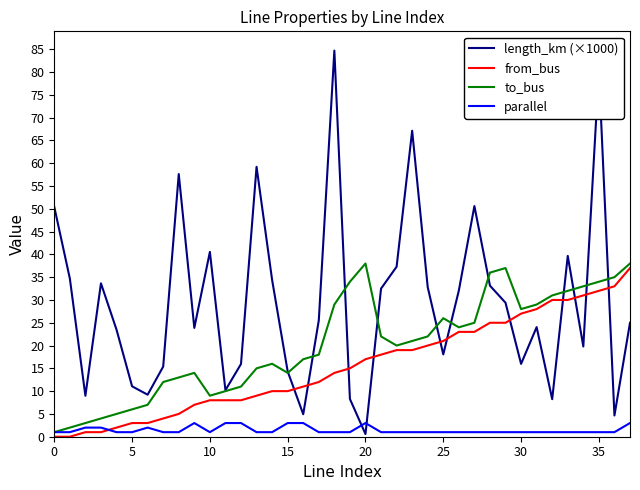

List the series in order of their overall mean, lowest first.

parallel, from_bus, to_bus, length_km (×1000)